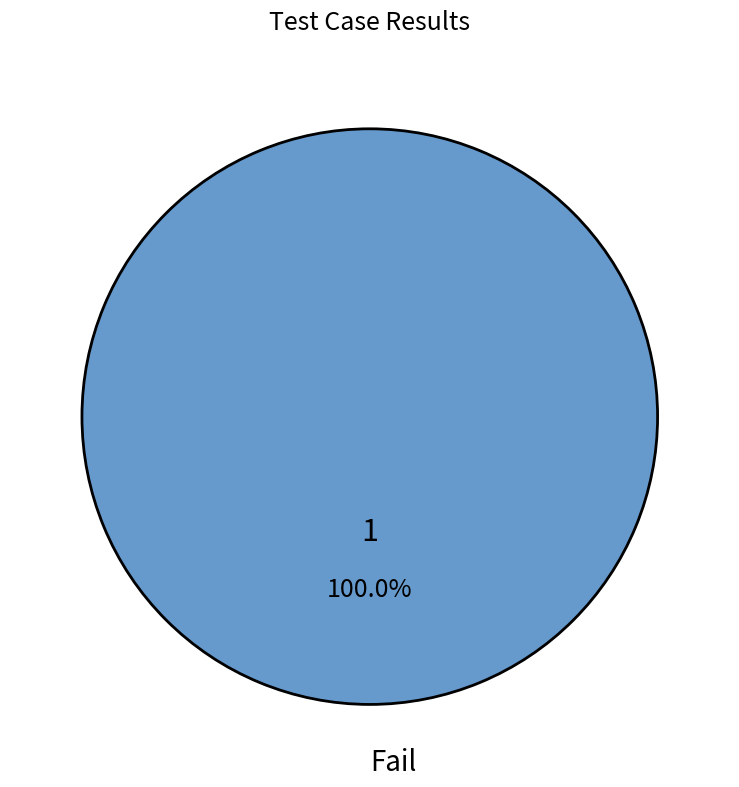

Is Fail the majority of the pie?

Yes